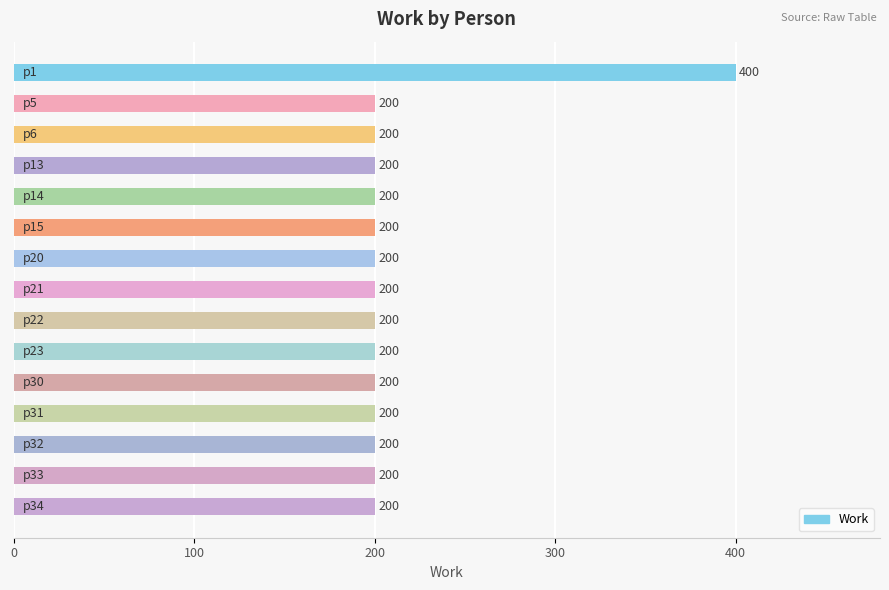

What is the sum of all values?

3200